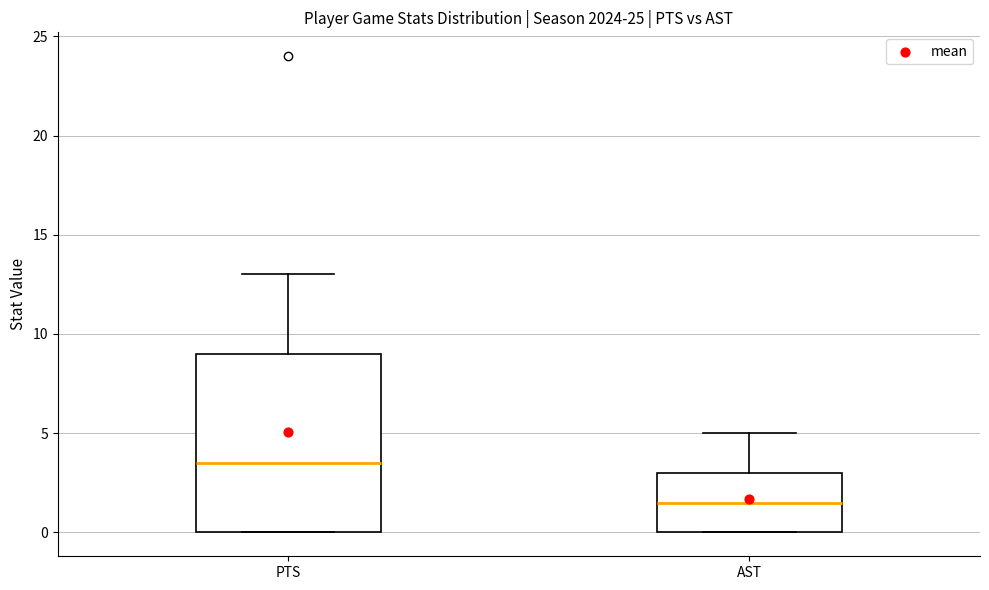

Comparing the boxes themselves (not the whiskers), which one is the tallest?

PTS